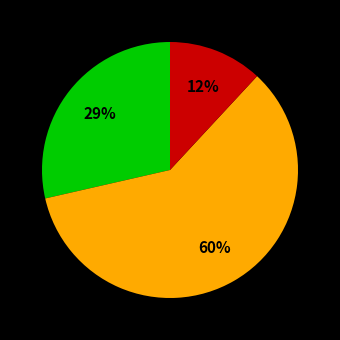

How many segments does this pie chart have?

3